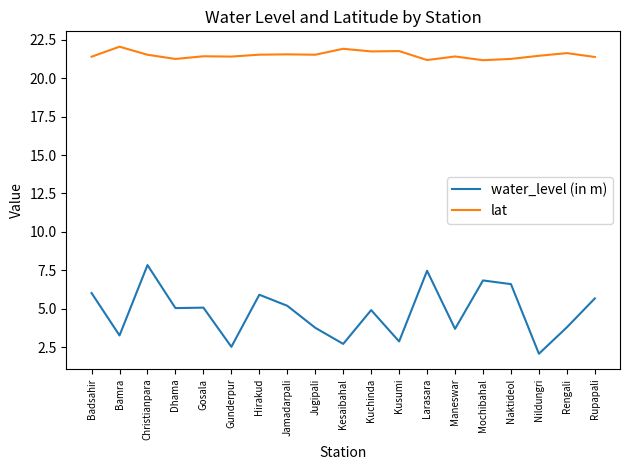

True or false: lat has more than 1 points higher than both neighbors.

True